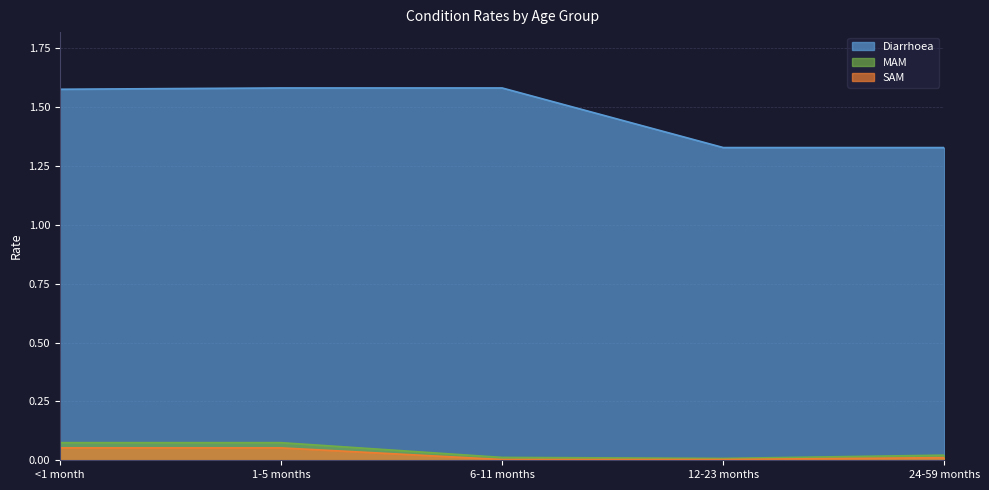

True or false: Diarrhoea has more than 1 points higher than both neighbors.

False